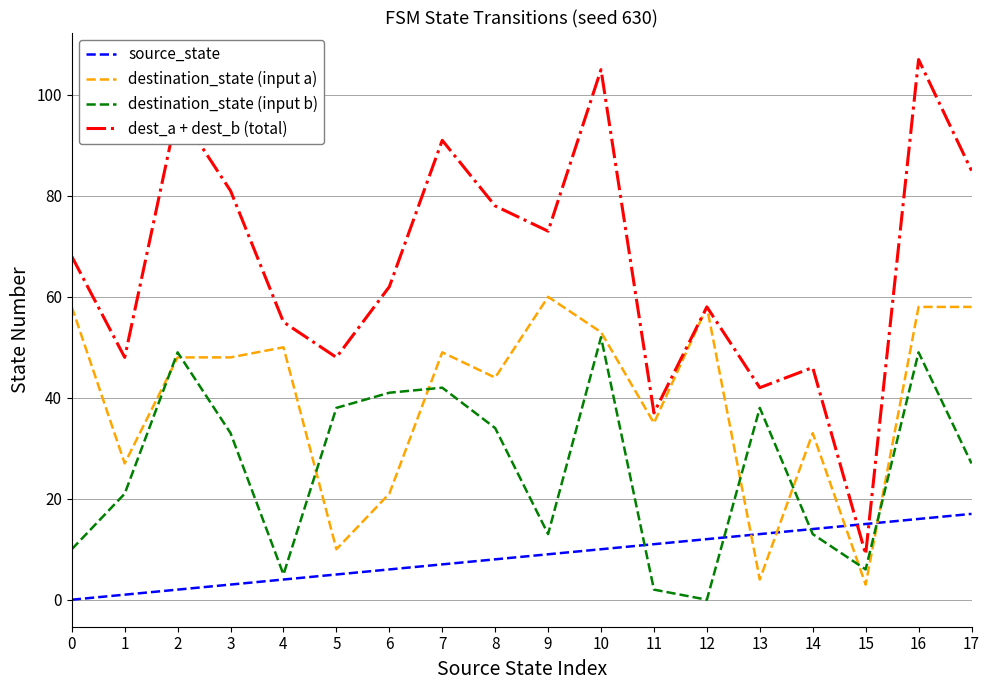

Rank the series by their average value, from lowest to highest.

source_state, destination_state (input b), destination_state (input a), dest_a + dest_b (total)